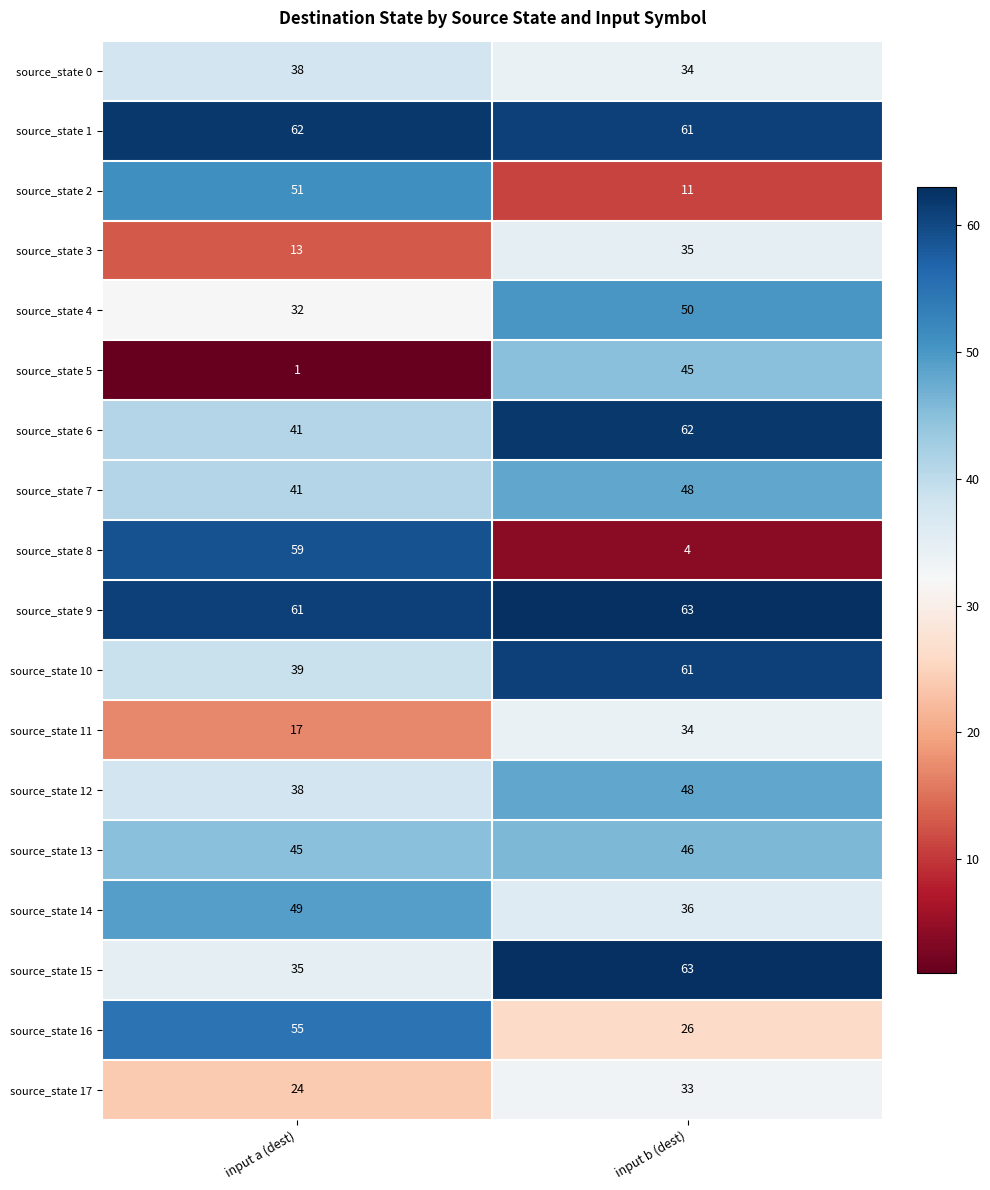

Which series changed the most between input a (dest) and input b (dest)?

source_state 8